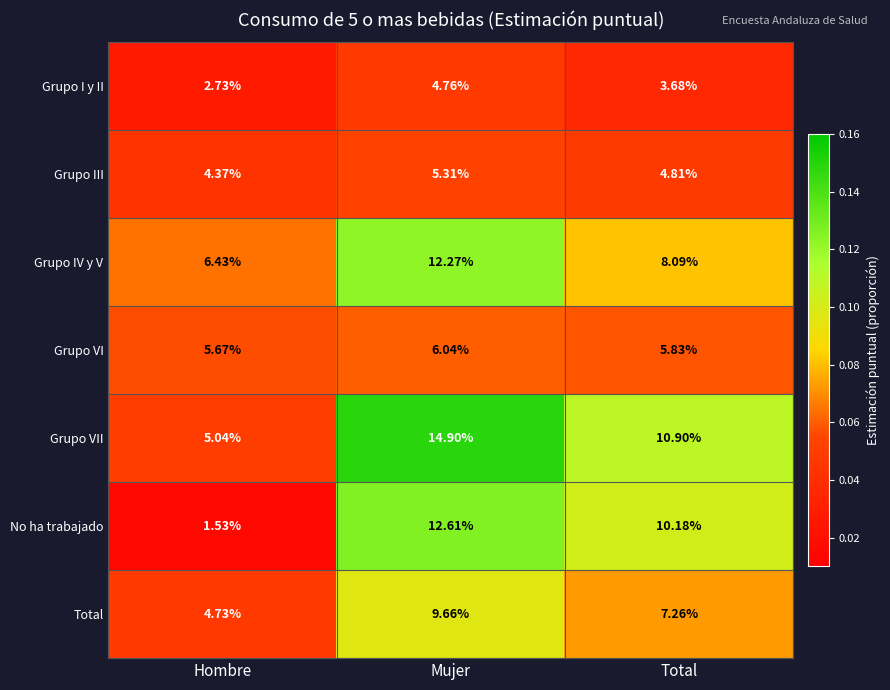

At which category is the sum across all series the highest?

Mujer